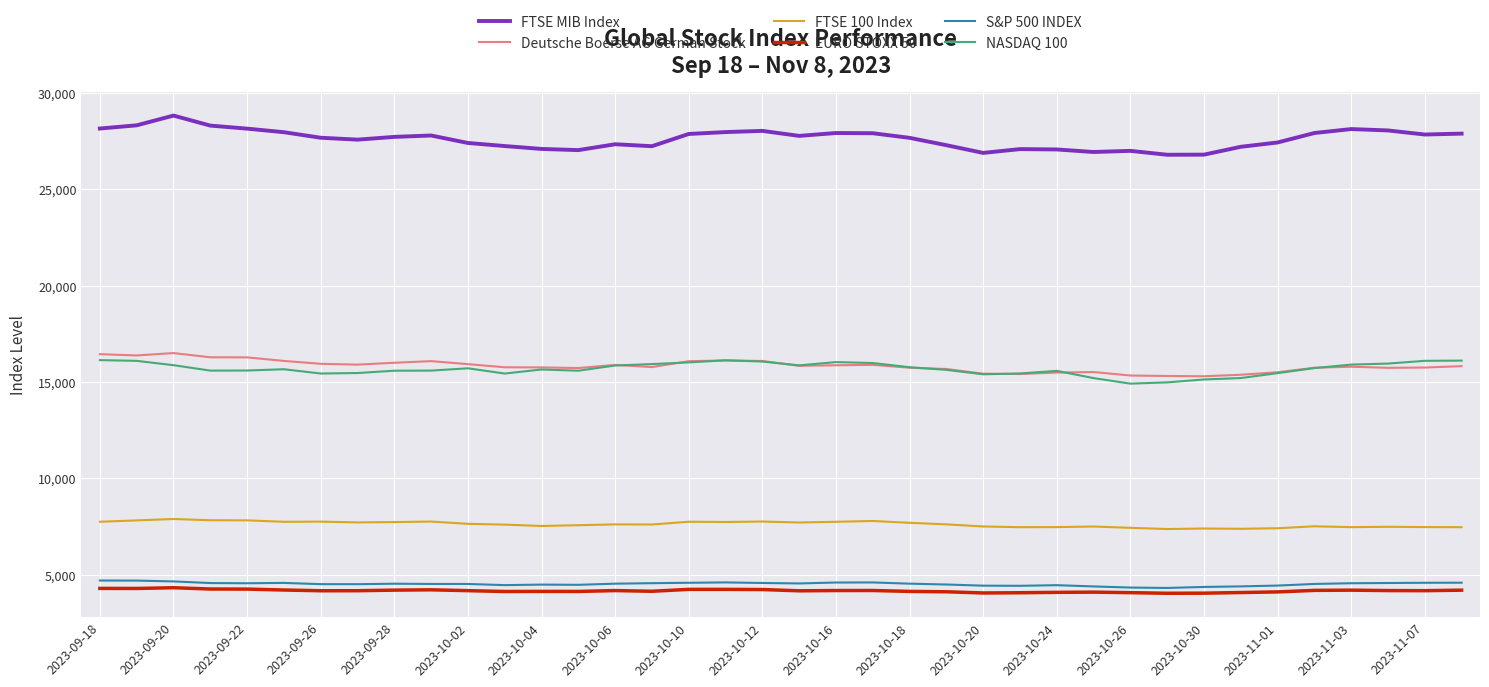

List the series in order of their peak value, lowest first.

EURO STOXX 50, S&P 500 INDEX, FTSE 100 Index, NASDAQ 100, Deutsche Boerse AG German Stock, FTSE MIB Index